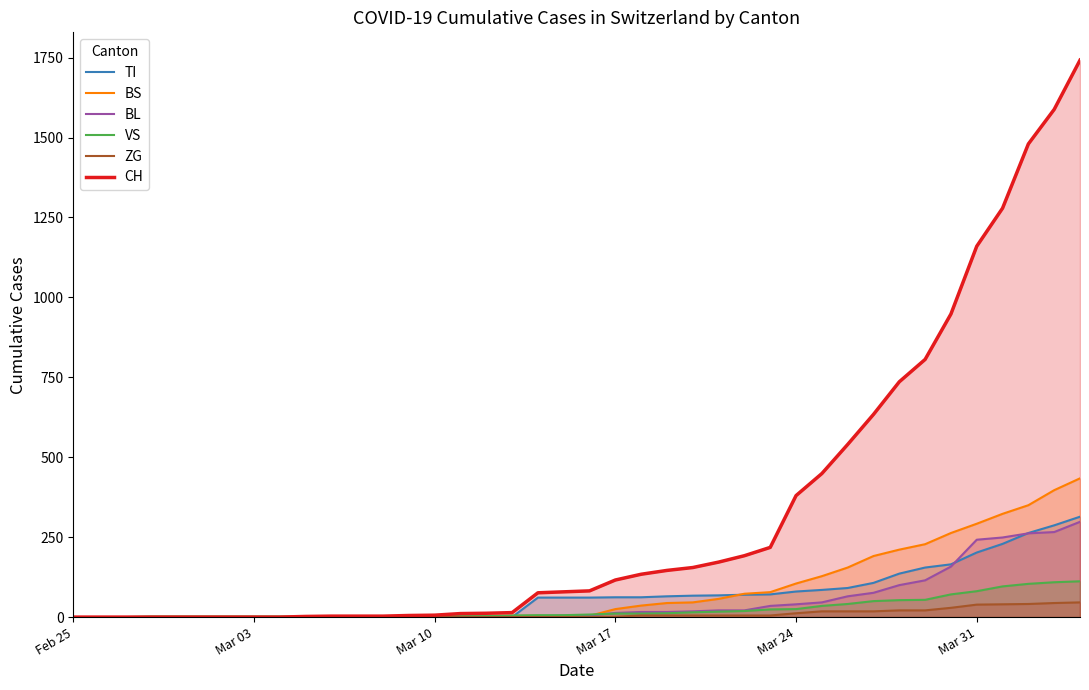

Reading left to right, transcribe all the data shown in this chart.

TI: 0	0	0	0	0	0	0	0	0	0	0	0	0	0	0	0	0	0	61	61	61	62	62	65	67	68	70	71	80	85	91	107	136	155	165	202	229	263	287	314
BS: 0	0	0	0	0	0	0	0	0	0	0	0	0	0	0	4	4	4	4	0	4	25	36	44	46	57	73	78	105	128	155	191	211	228	263	292	323	350	397	434
BL: 0	0	0	0	0	0	0	0	0	0	0	0	0	1	2	2	2	2	2	5	5	13	16	16	18	21	21	35	40	46	65	76	100	115	158	242	249	262	266	298
VS: 0	0	0	2	2	2	2	2	2	2	2	2	2	2	2	3	3	5	6	6	8	11	11	12	15	17	19	24	25	35	41	50	53	54	71	81	96	104	109	112
ZG: 0	0	0	0	0	0	0	0	0	0	0	0	0	0	0	0	0	0	0	0	0	1	5	5	5	5	5	5	12	18	18	18	21	21	29	39	40	41	44	46
CH: 0	0	0	0	0	0	0	0	0	2	3	3	3	5	6	11	12	14	76	79	82	116	134	146	155	172	192	218	380	449	540	634	736	806	948	1160	1279	1480	1588	1742